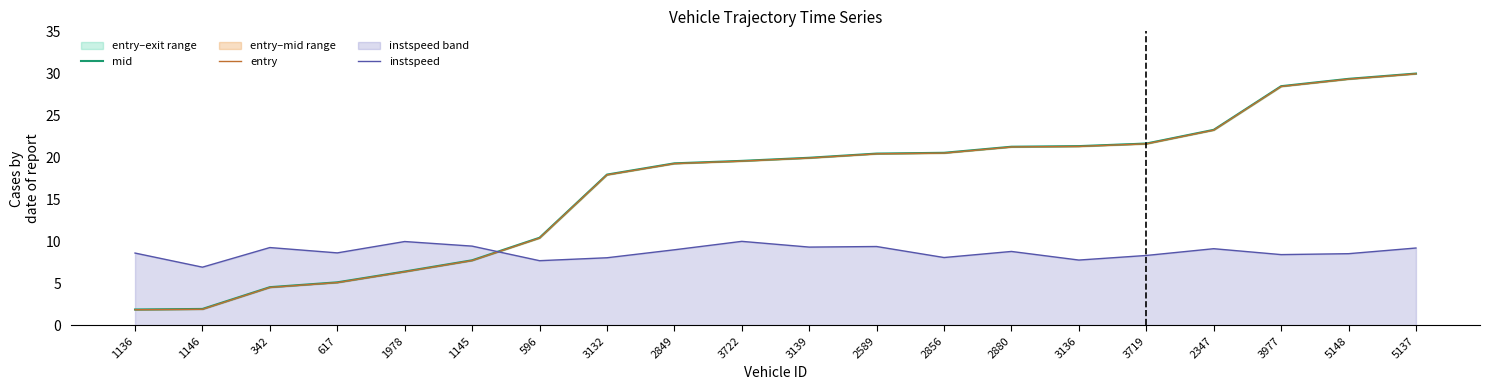

Which series has the largest range (max minus min)?

entry